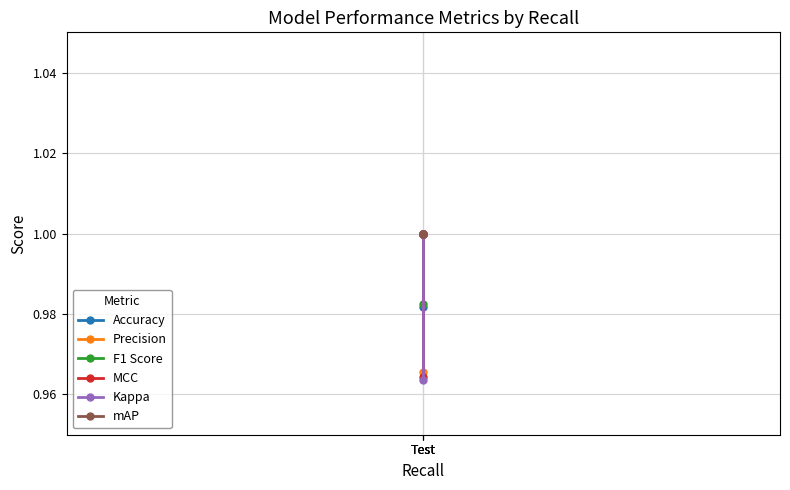

How many values in the Precision series are below 1?

1